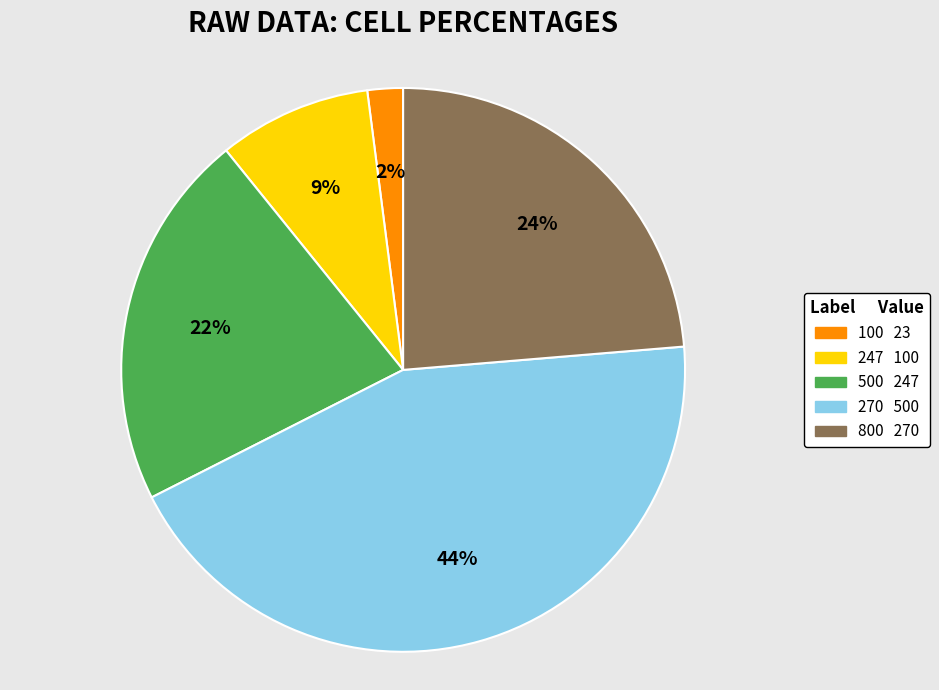

Does any single category account for the majority?

No